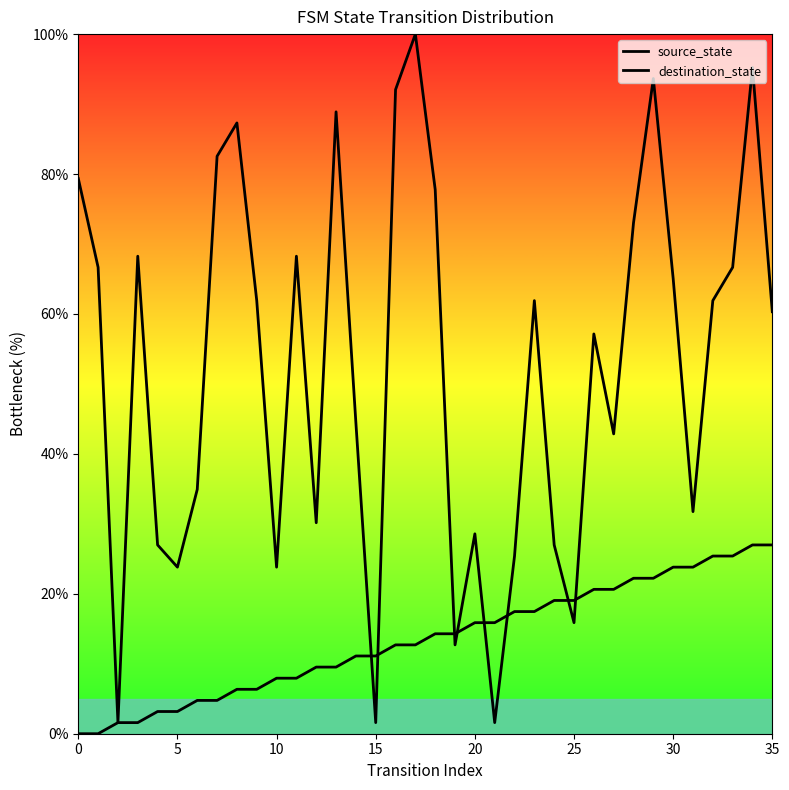

True or false: source_state has more than 0 points higher than both neighbors.

False